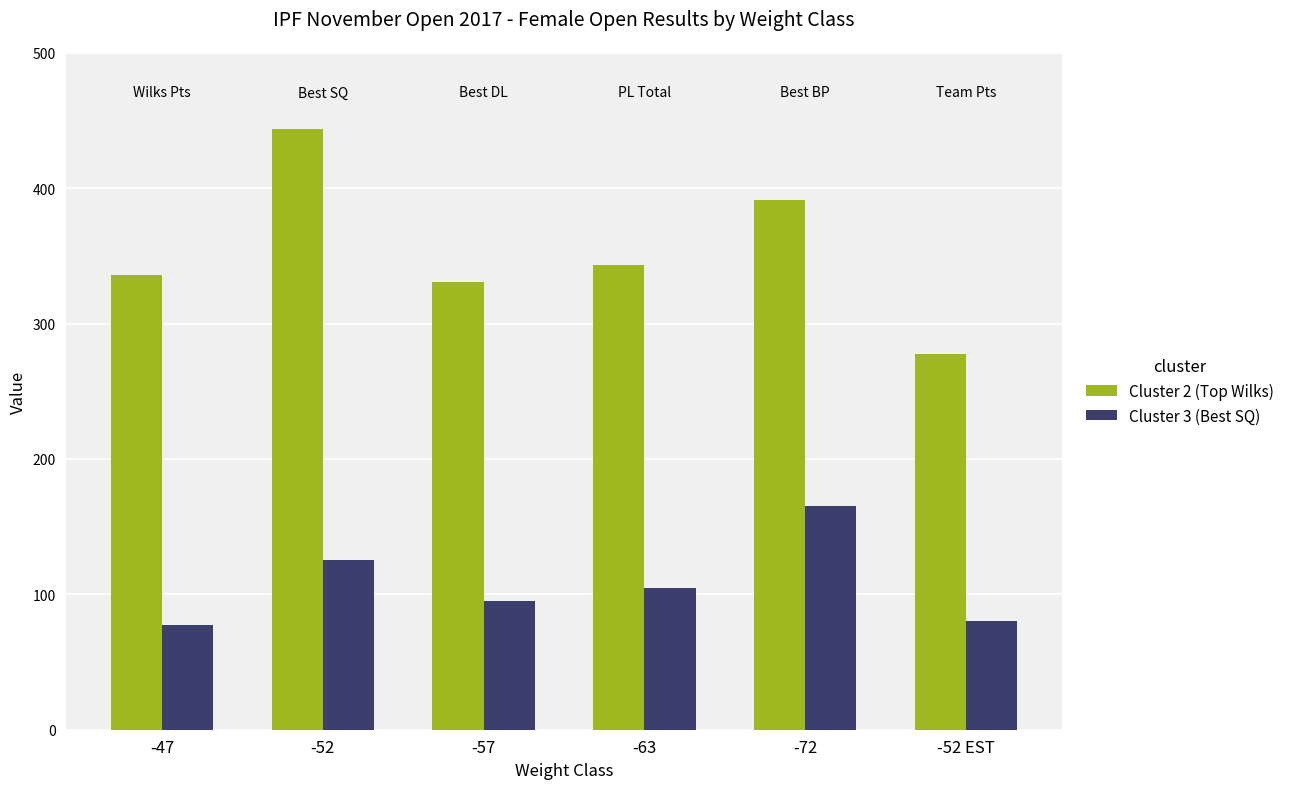

How many groups of bars are there?

6